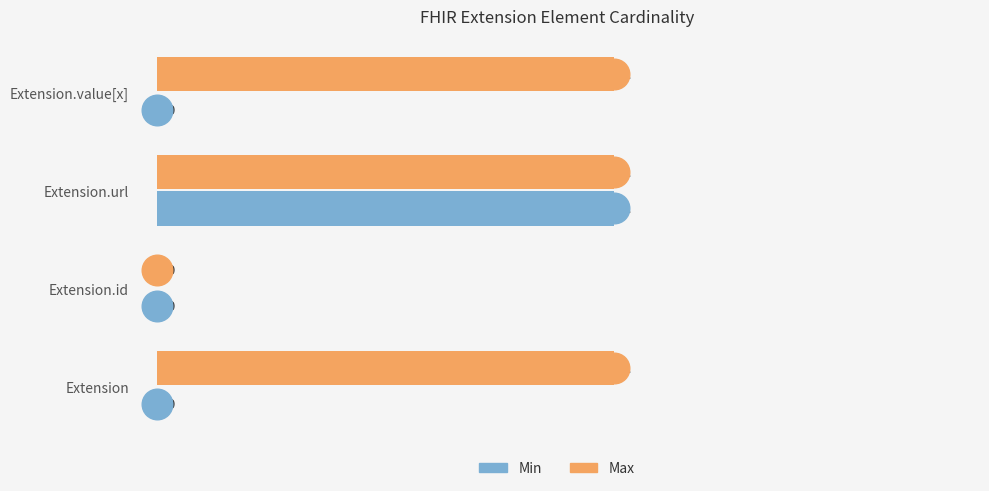

At which category is the sum across all series the highest?

Extension.url